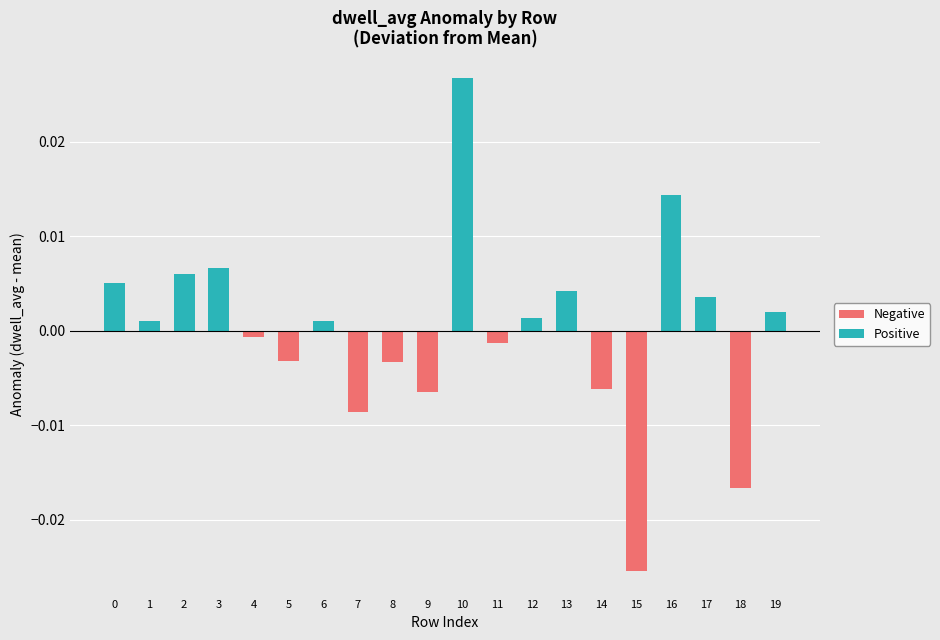

How many data points does each series have?

20